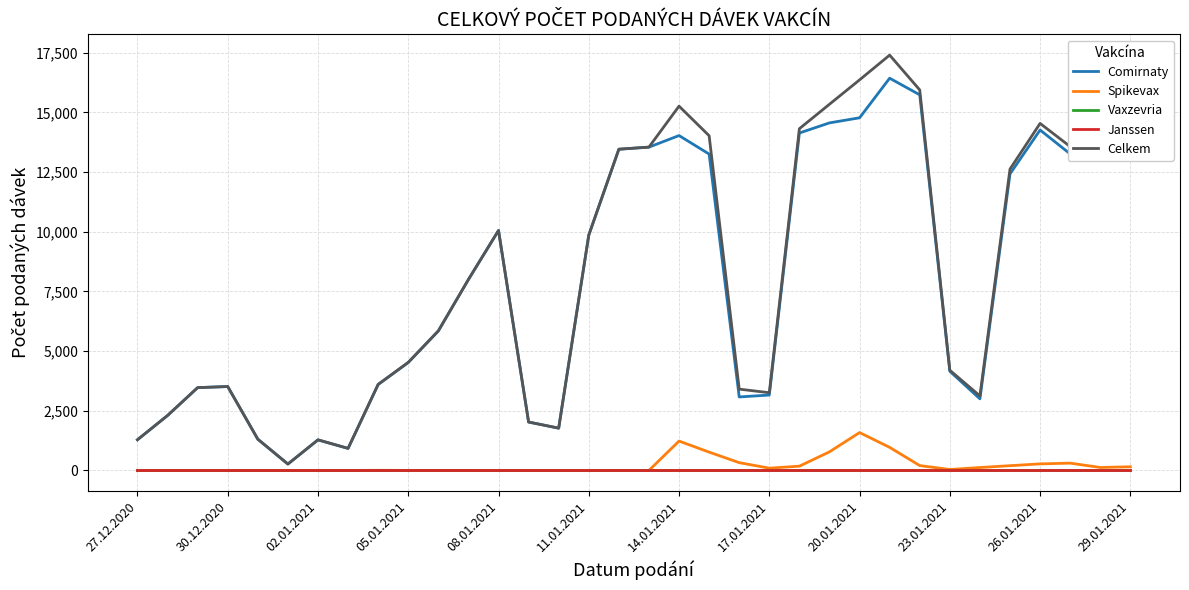

Does the chart have visible grid lines?

Yes